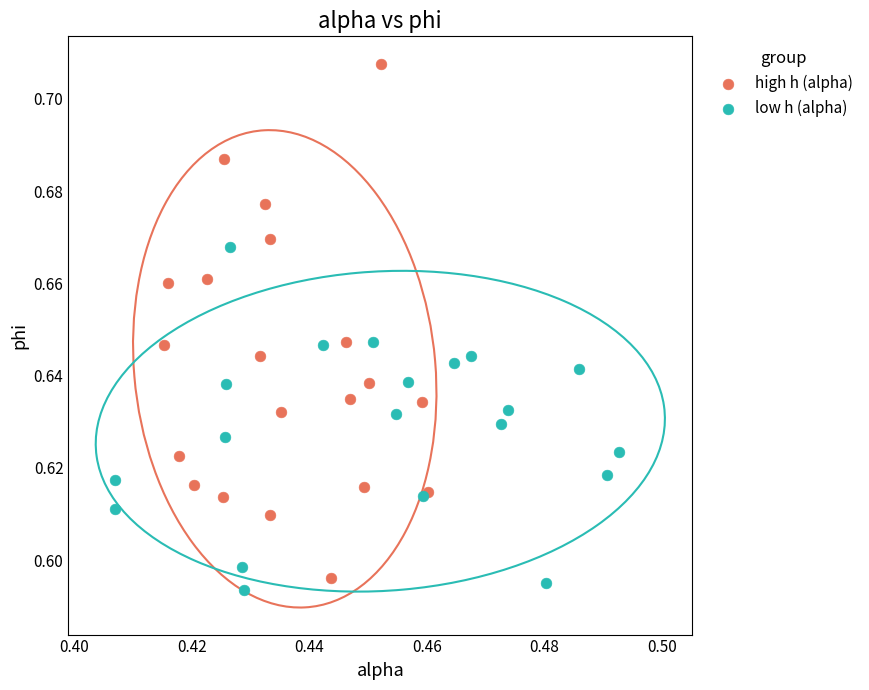

What are all the series names shown in the legend?

high h (alpha), low h (alpha)